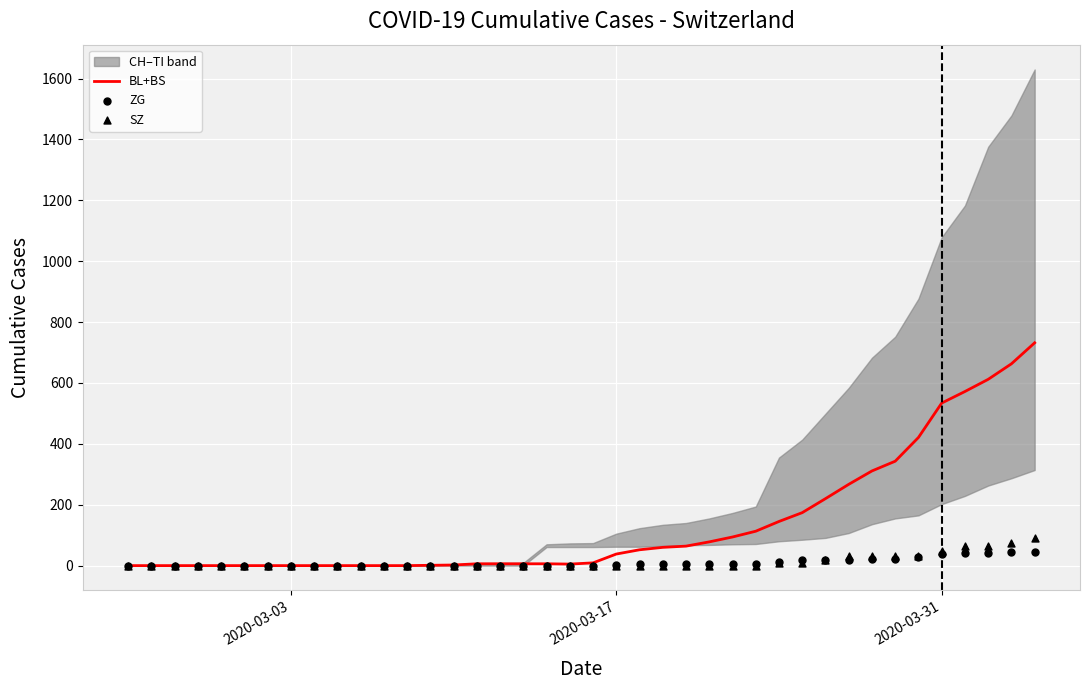

Which series contains the lowest Y value?

BL+BS